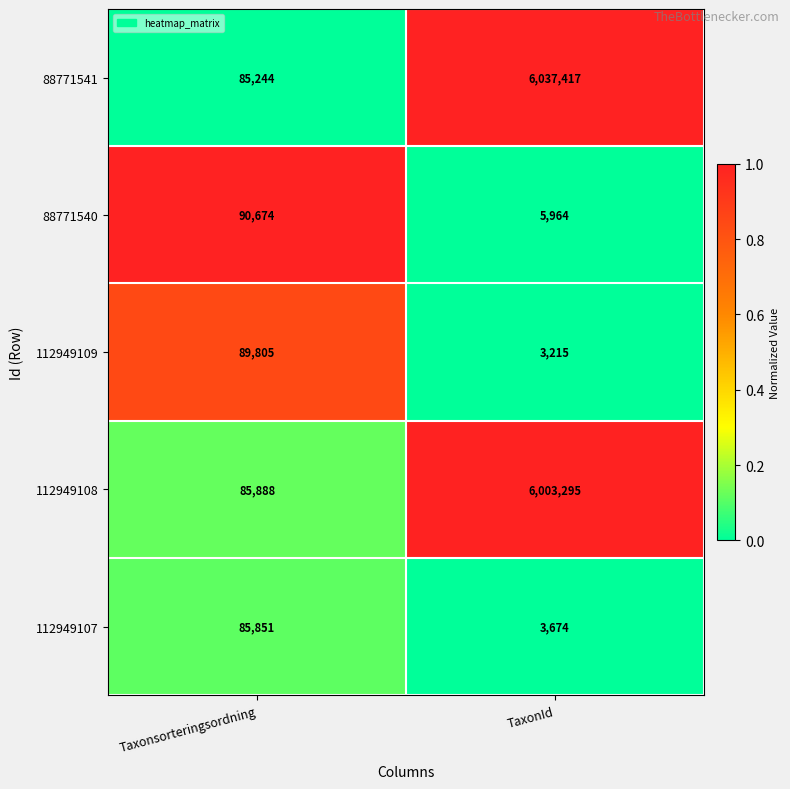

What value does the 88771540 series have at TaxonId, to the nearest 50?

5950